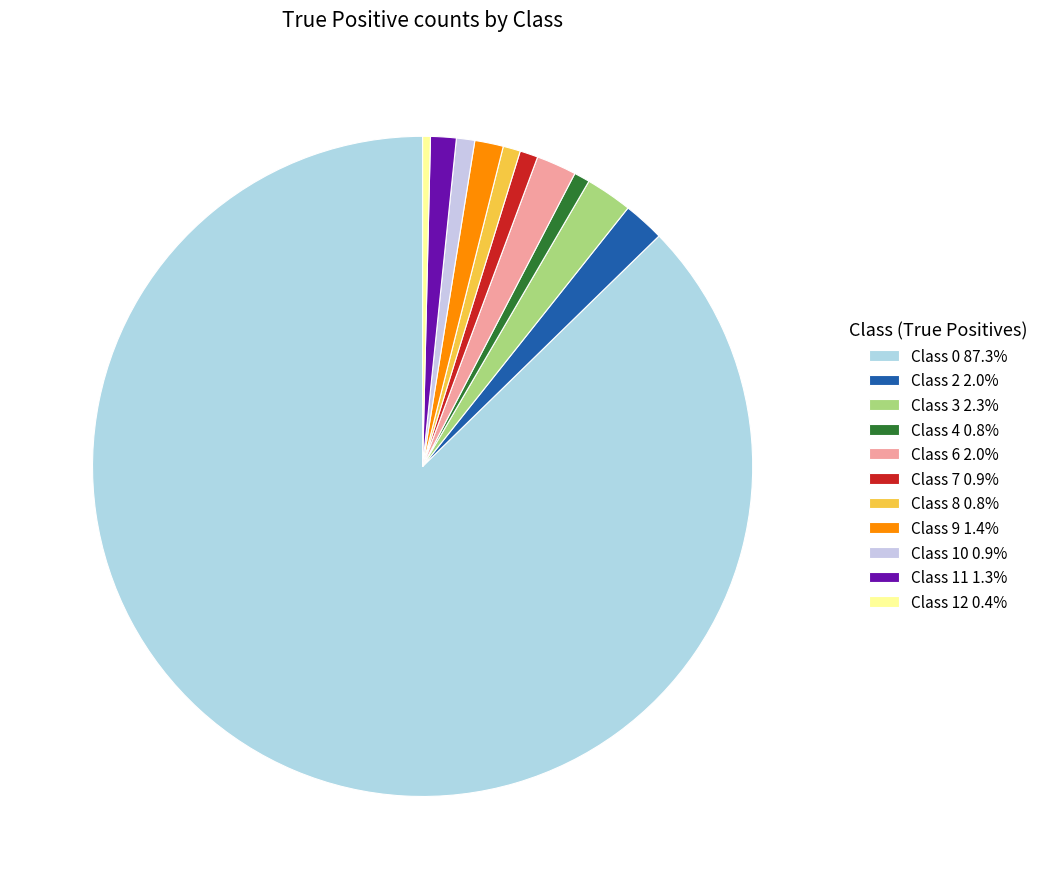

To the nearest percent, what is the combined percentage of Class 11 and Class 2?

3%